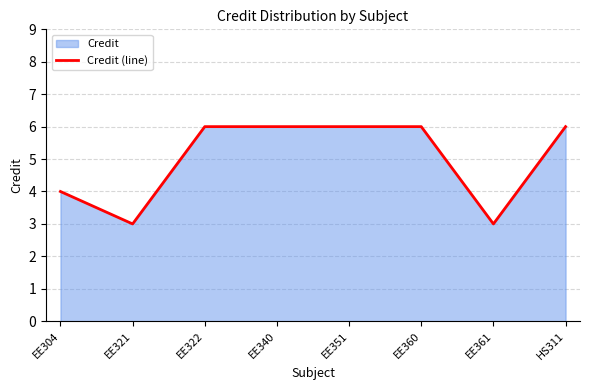

Which label corresponds to the smallest value in the chart?

EE321